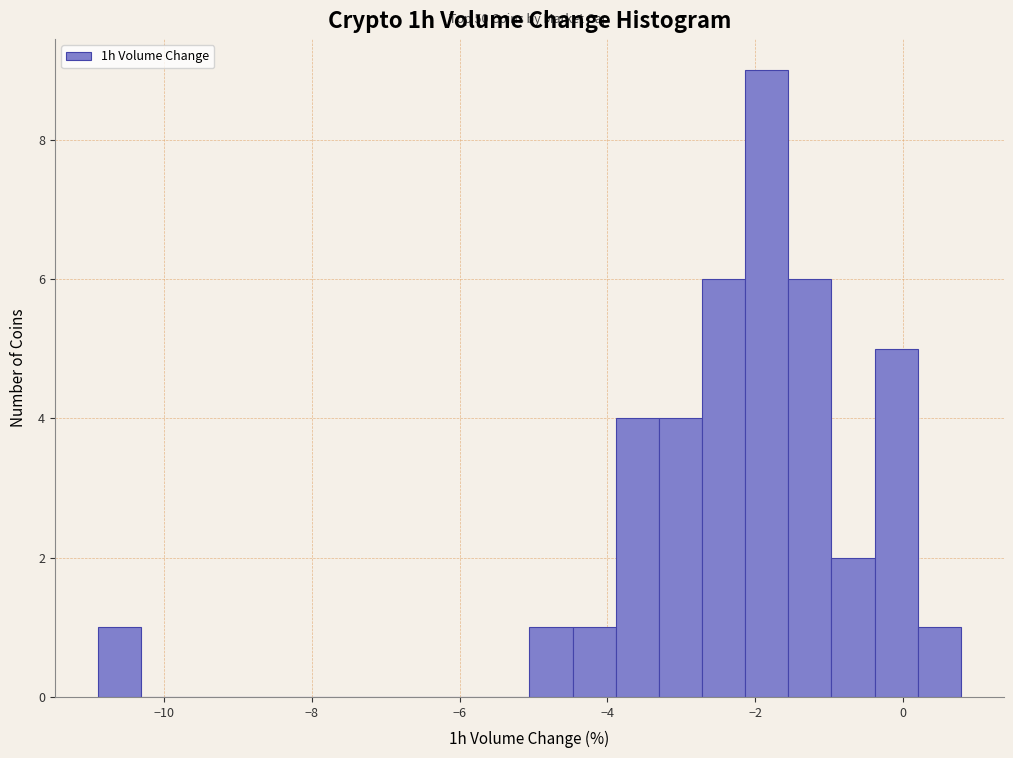

Read against the x-axis, roughly where is the centre of the tallest bar?

-1.8